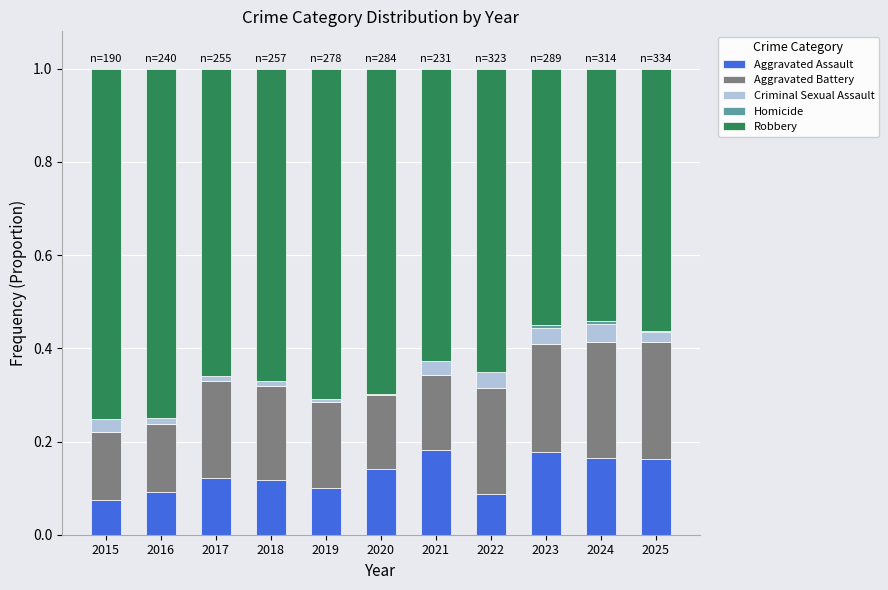

The Aggravated Assault series shows 0.1 at 2017. True or false?

True